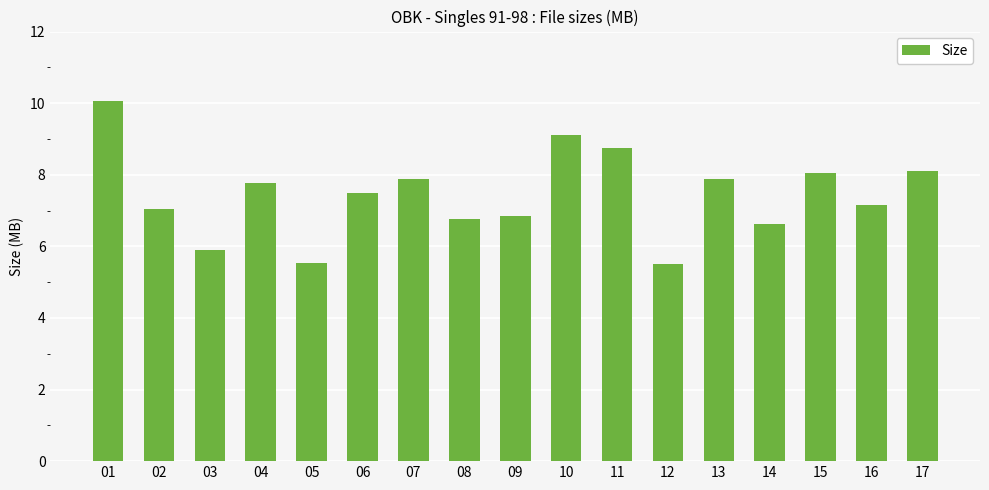

How many bars are there in total?

17